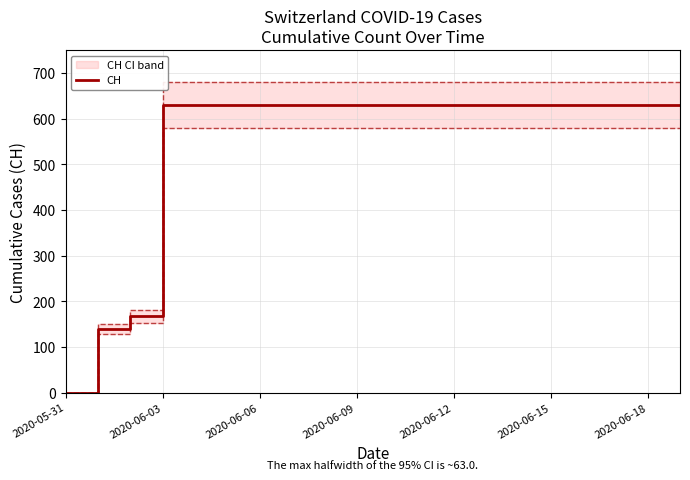

The value of CH at 2020-06-03 is 234. True or false?

False